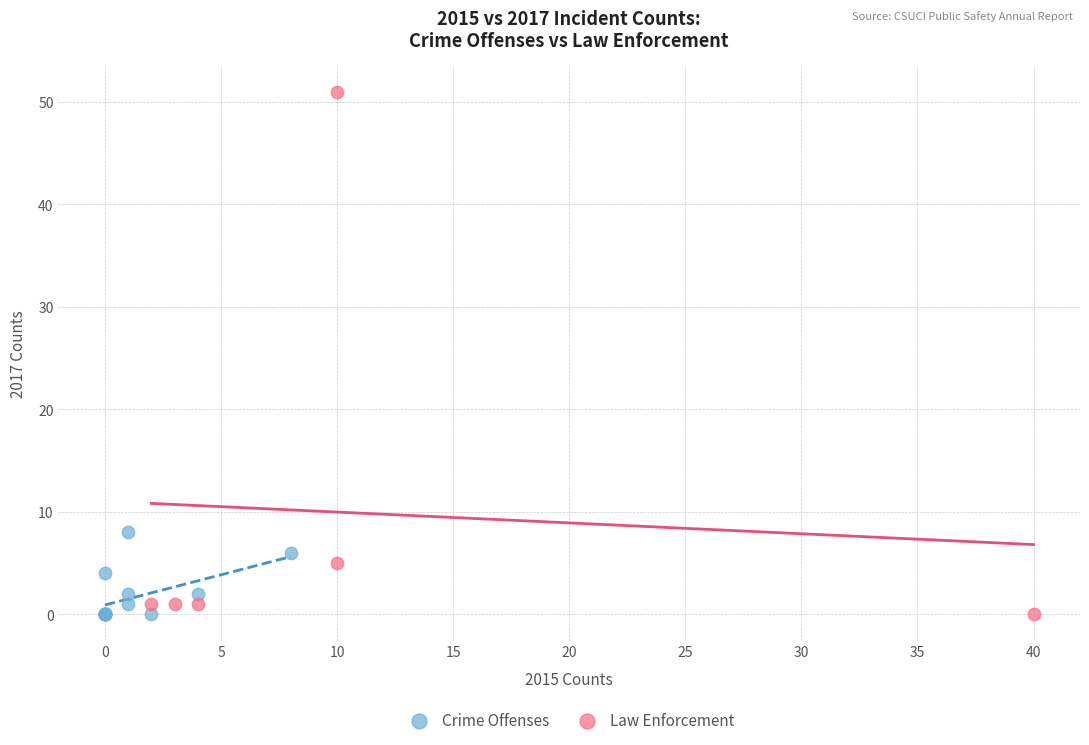

Which series has the widest spread of Y values?

Law Enforcement